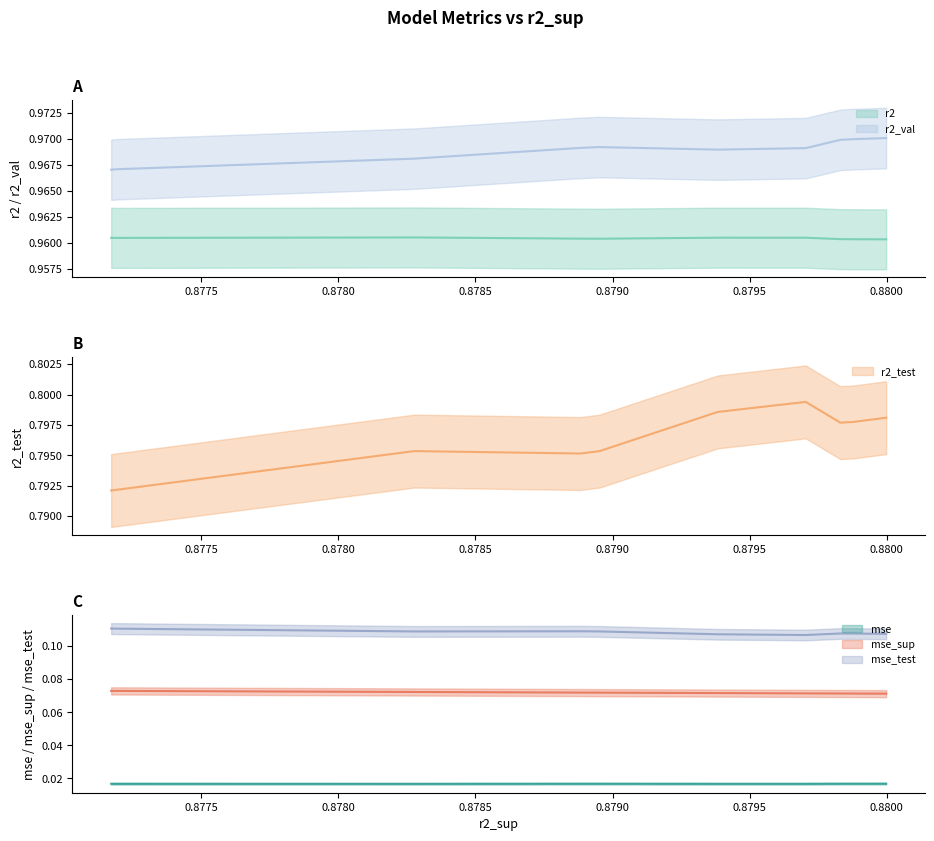

Is it true that mse equals 0.0 at model_2_38_7?

True